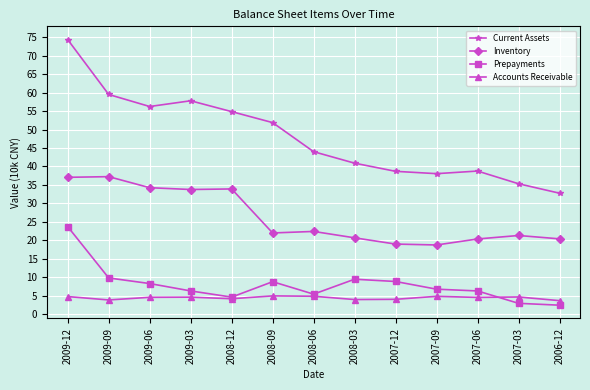

Is this an area chart (filled region under the line)?

No